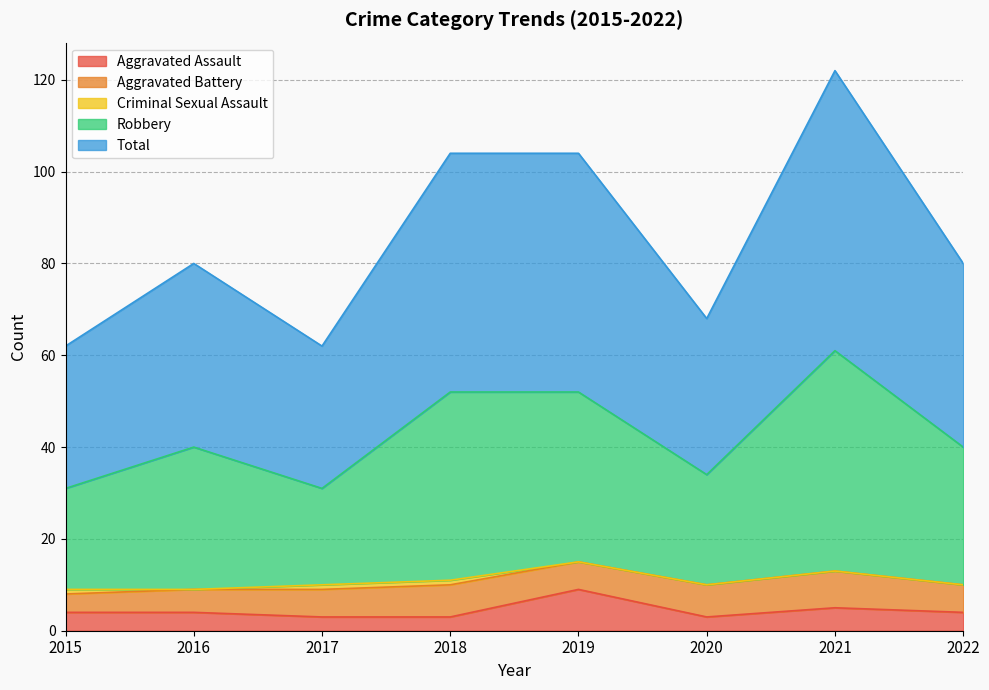

Rank the categories by Aggravated Assault value from highest to lowest.

2019, 2021, 2015, 2016, 2022, 2017, 2018, 2020